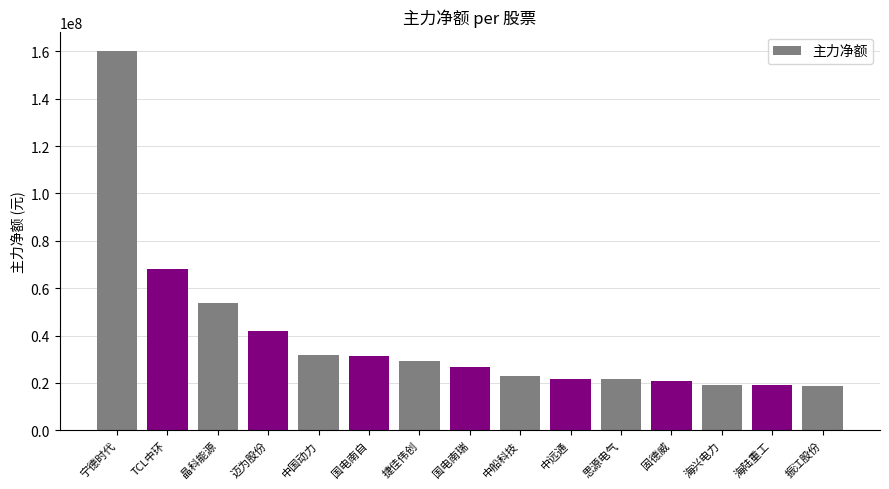

What is the value of the 13th bar from the left?

19274406